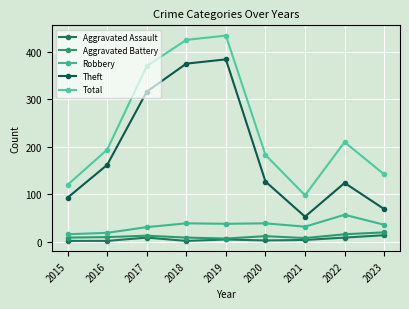

Reading left to right, list all the values displayed in this chart.

Aggravated Assault: 2015=2	2016=2	2017=9	2018=2	2019=5	2020=3	2021=4	2022=9	2023=14
Aggravated Battery: 2015=9	2016=10	2017=13	2018=9	2019=7	2020=12	2021=8	2022=16	2023=20
Robbery: 2015=16	2016=19	2017=31	2018=39	2019=38	2020=39	2021=32	2022=57	2023=36
Theft: 2015=93	2016=162	2017=316	2018=375	2019=384	2020=127	2021=53	2022=124	2023=69
Total: 2015=120	2016=194	2017=370	2018=425	2019=434	2020=183	2021=98	2022=210	2023=142